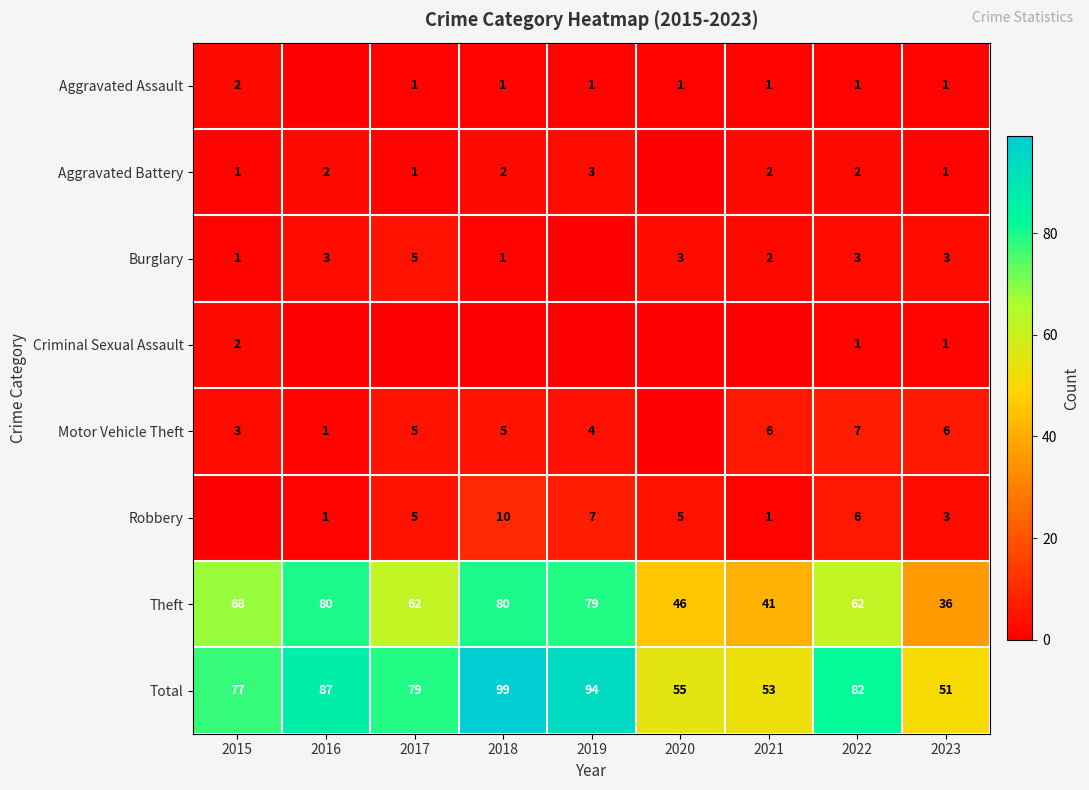

How many data points does each series have?

9